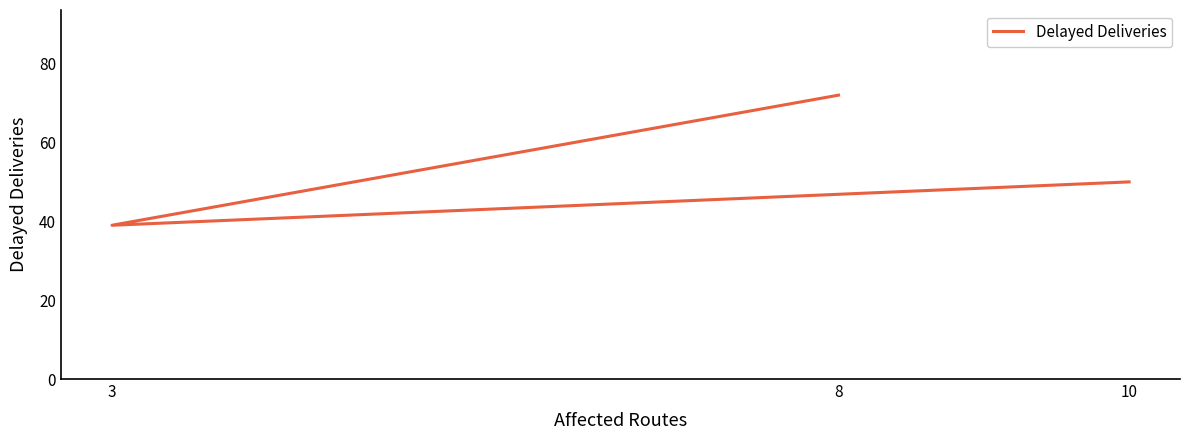

Reading left to right, extract all data points from this chart.

8=72	3=39	10=50